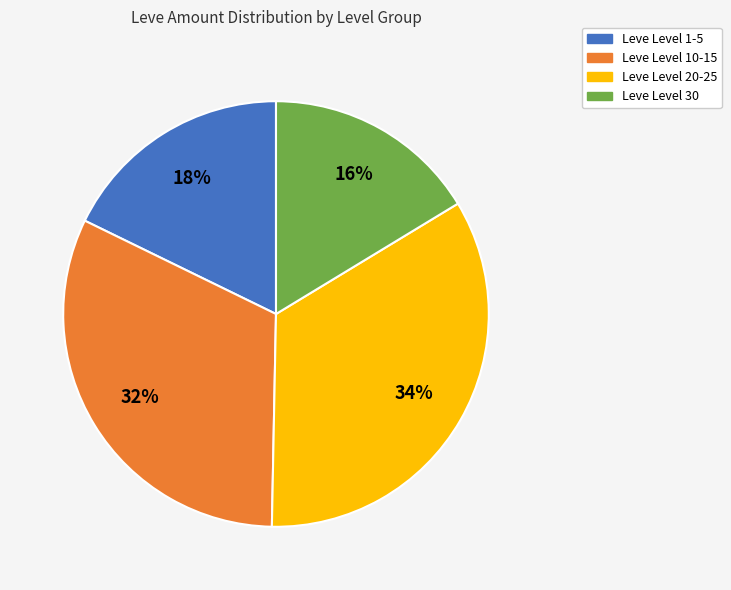

To the nearest percent, what is the average slice percentage?

25%